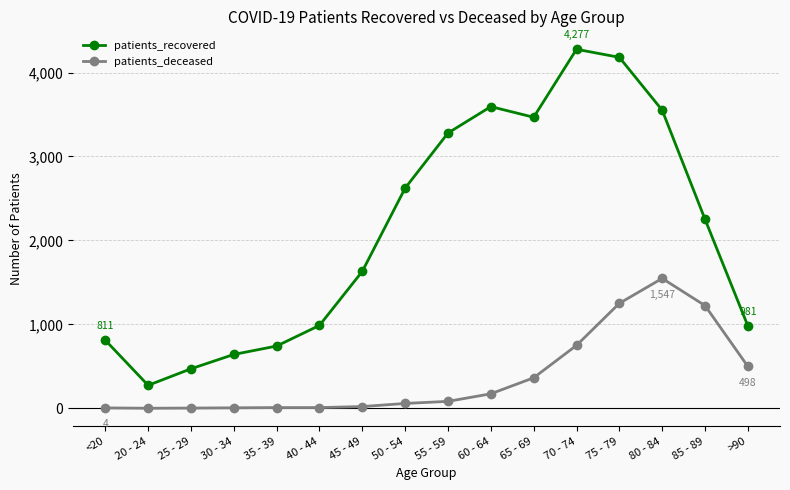

True or false: patients_deceased and patients_recovered intersect in this chart.

False